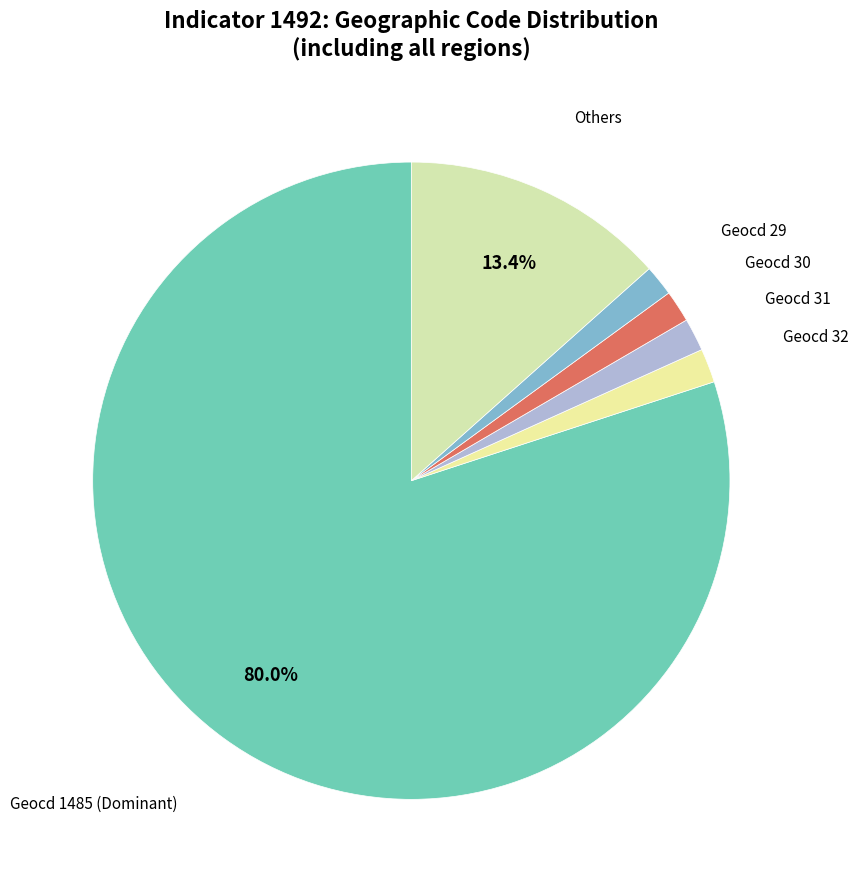

To the nearest percent, what is the average slice percentage?

17%